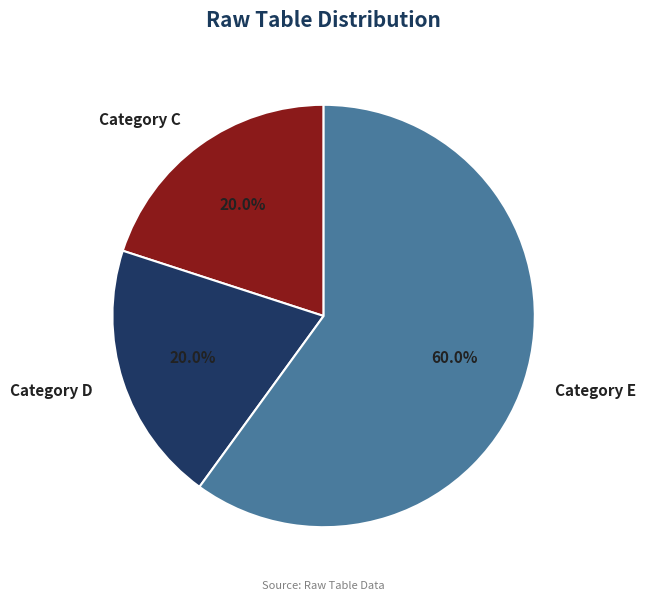

To the nearest percent, what is the average slice percentage?

33%